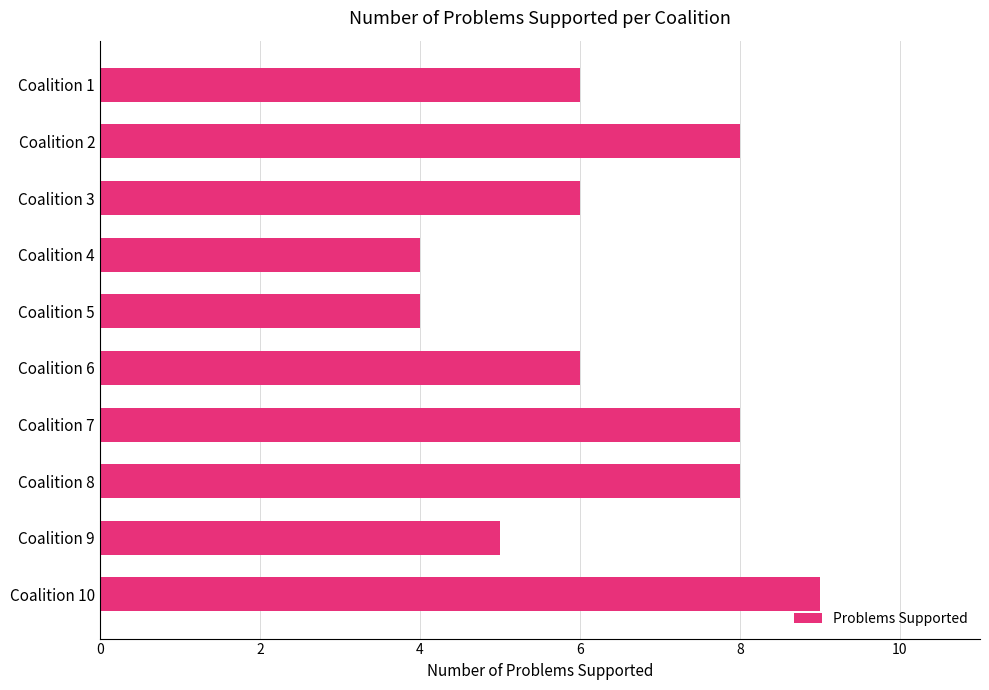

Are the bars horizontal?

Yes